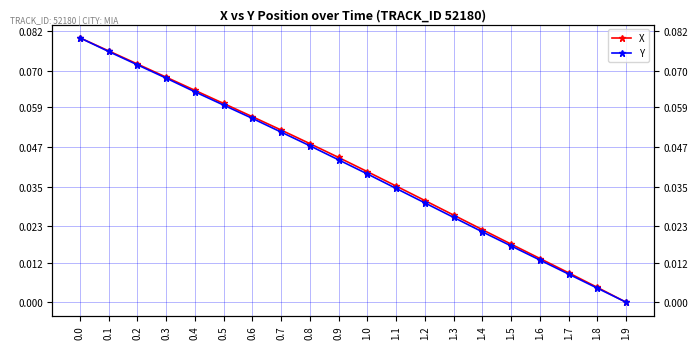

True or false: Y has more than 2 points higher than both neighbors.

False